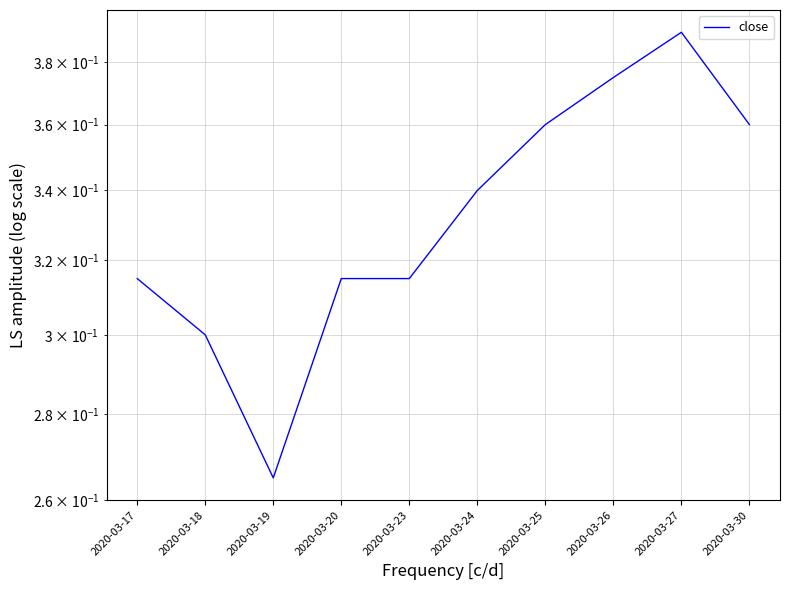

Rank the categories by value from highest to lowest.

2020-03-27, 2020-03-26, 2020-03-25, 2020-03-30, 2020-03-24, 2020-03-17, 2020-03-20, 2020-03-23, 2020-03-18, 2020-03-19